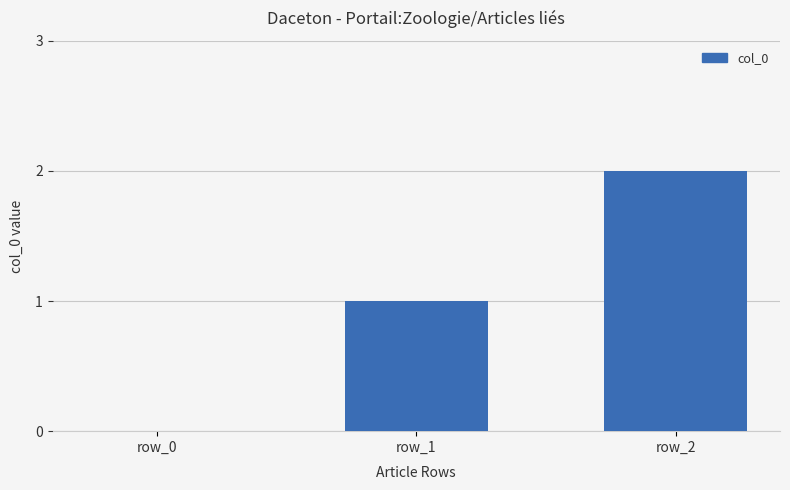

Is it true that the value at row_1 is 1?

True